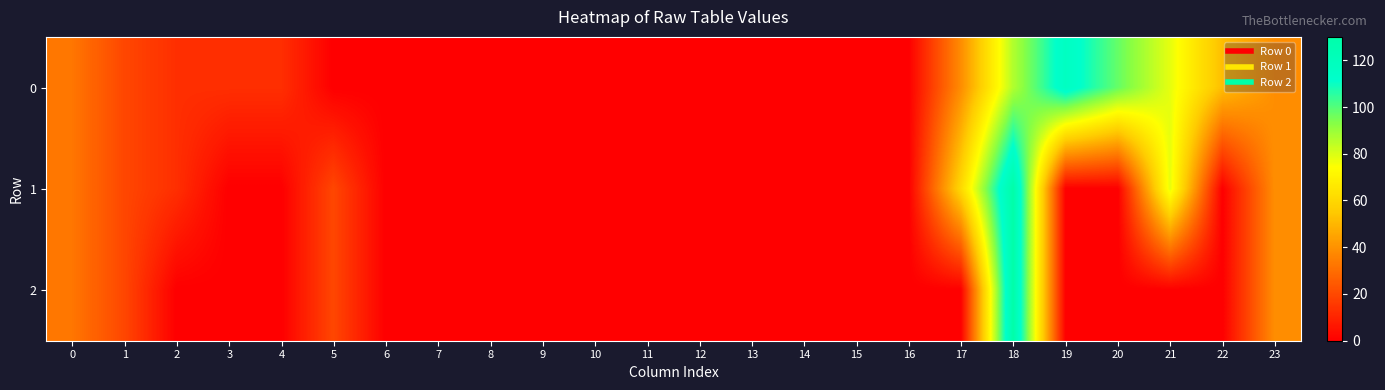

At 2, list the series in order from smallest to largest.

2, 0, 1